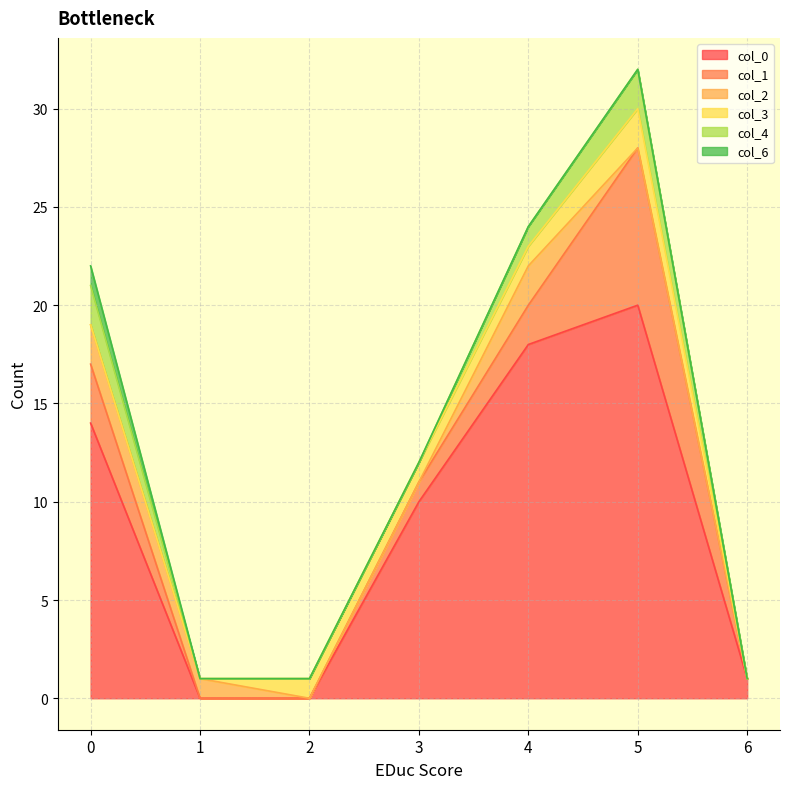

Which series has the widest spread of values?

col_0